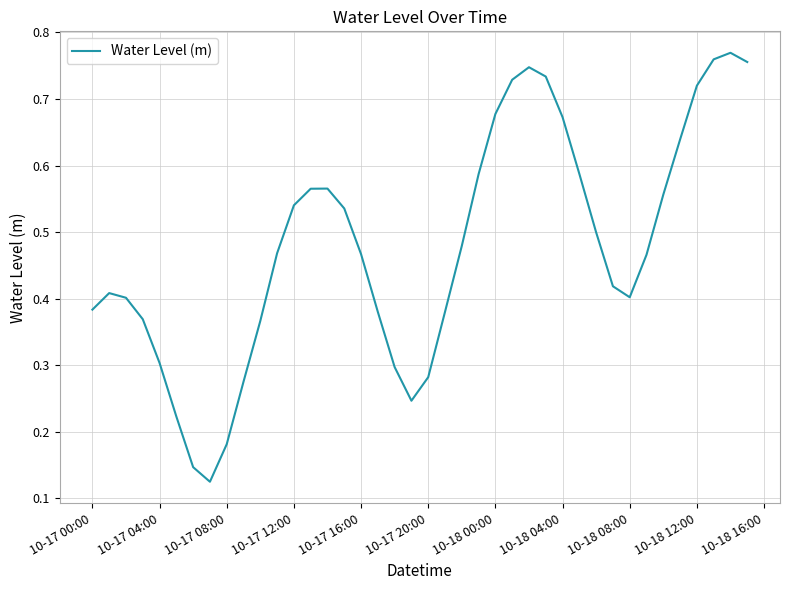

Does the chart have visible grid lines?

Yes